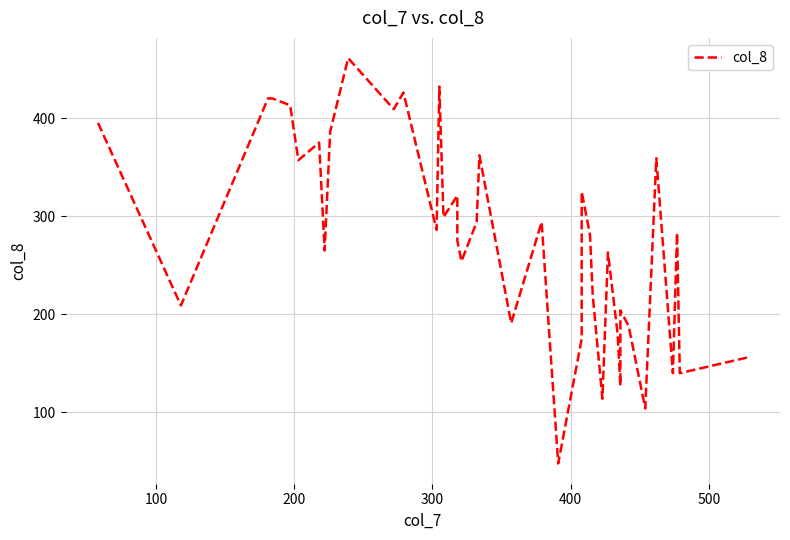

What is the minimum value shown in the chart?

48